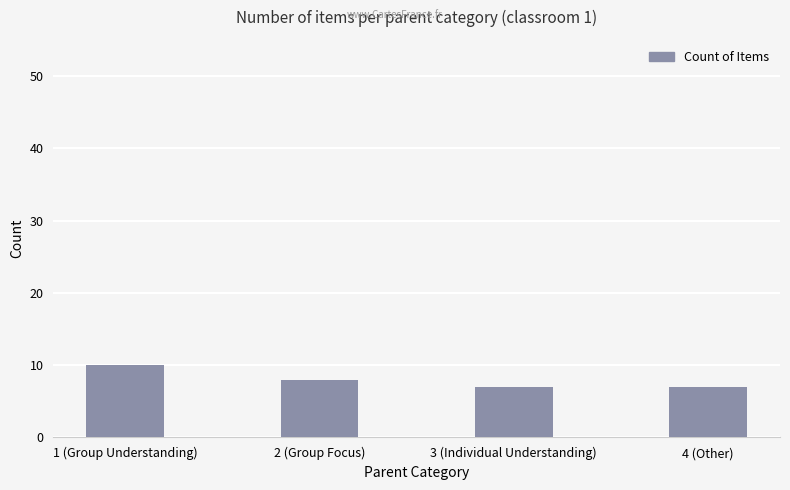

The chart shows a value of 7 at 4 (Other). True or false?

True